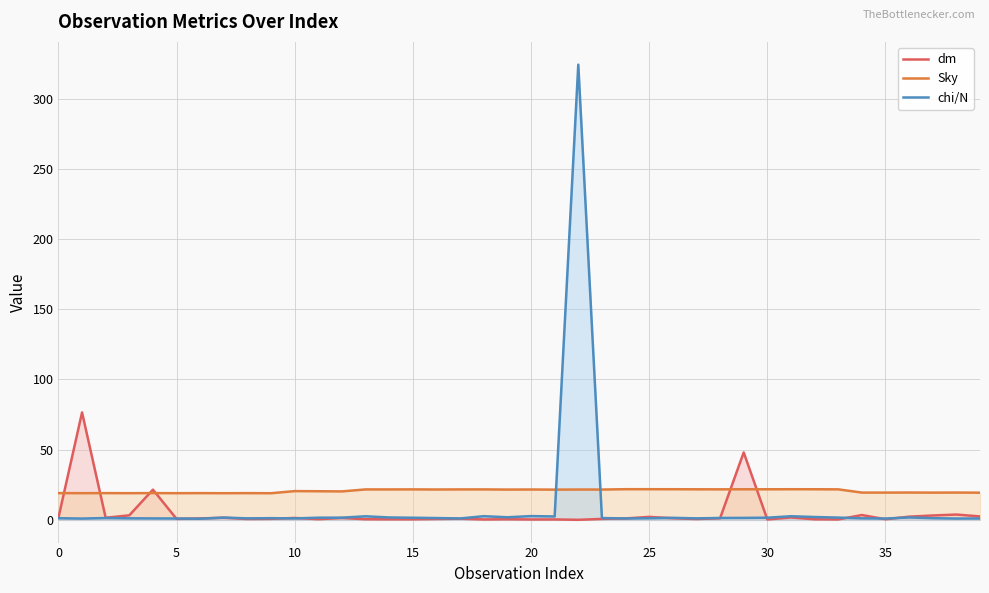

What is the value of the chi/N point at the 19th from the left?

2.6